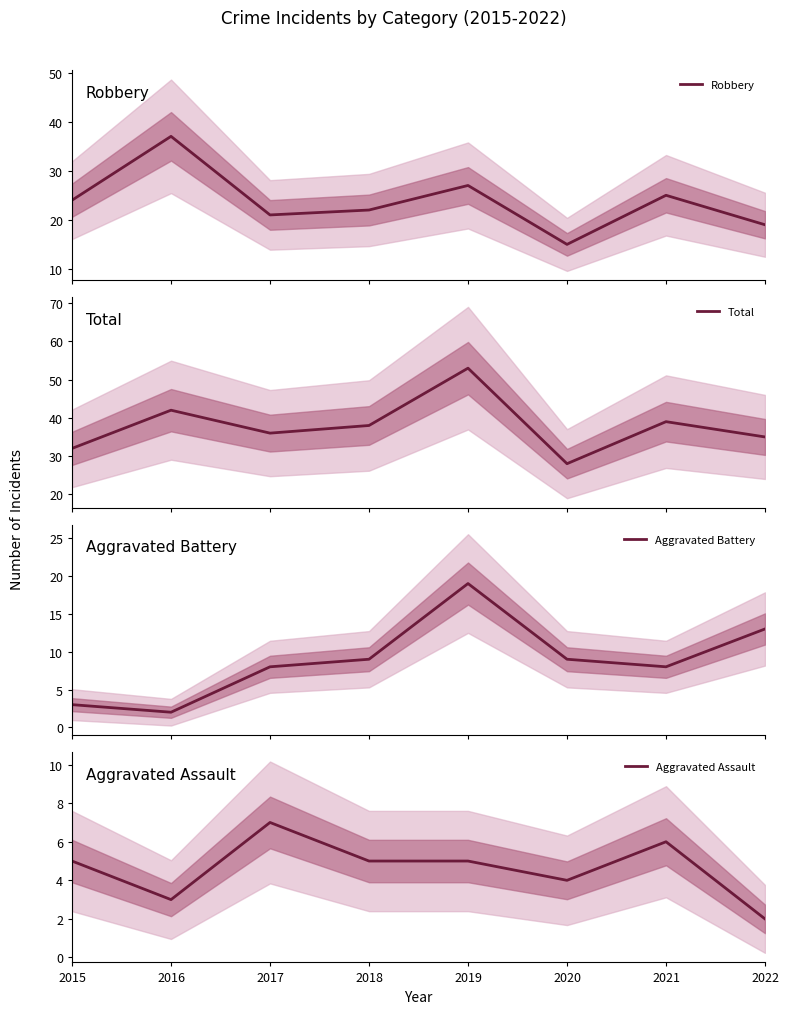

Reading left to right, what are all the values shown in this chart?

Robbery: 24	37	21	22	27	15	25	19
Total: 32	42	36	38	53	28	39	35
Aggravated Battery: 3	2	8	9	19	9	8	13
Aggravated Assault: 5	3	7	5	5	4	6	2